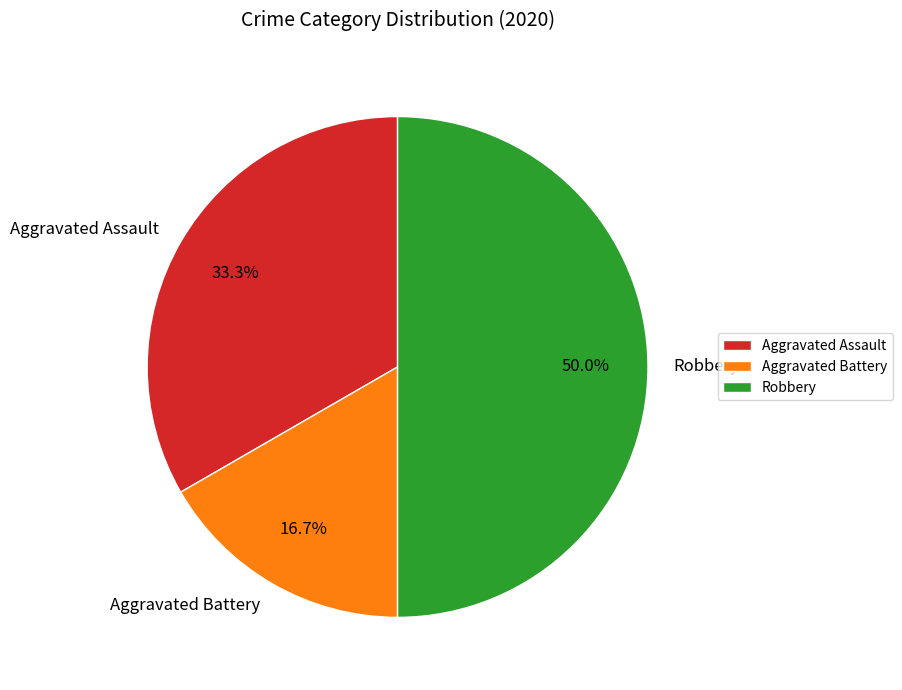

Between Aggravated Assault and Aggravated Battery, which is larger?

Aggravated Assault